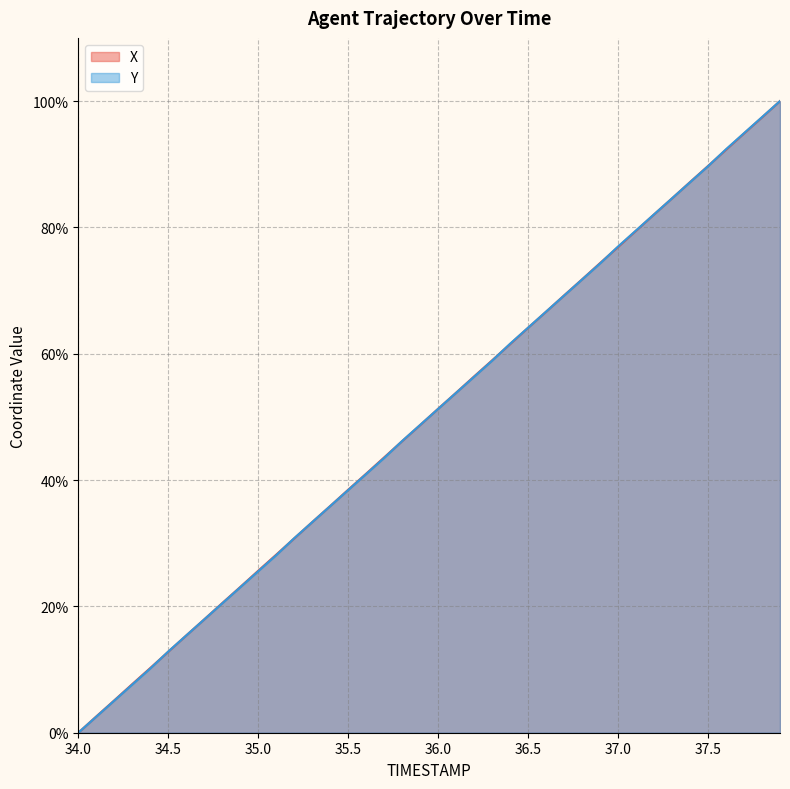

The X series shows 51.3 at 36.0. True or false?

True